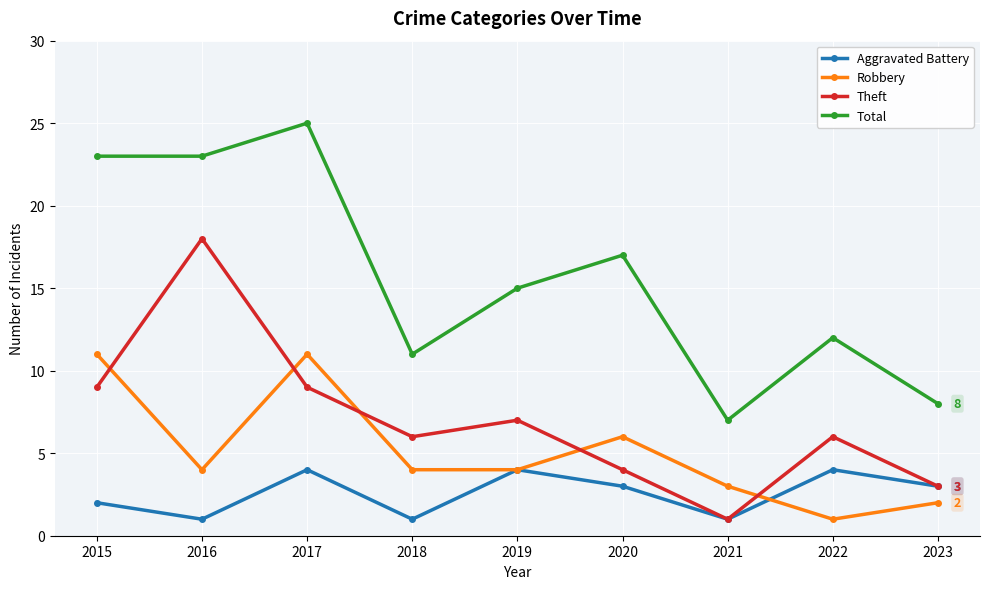

Count the number of data series in this chart.

4